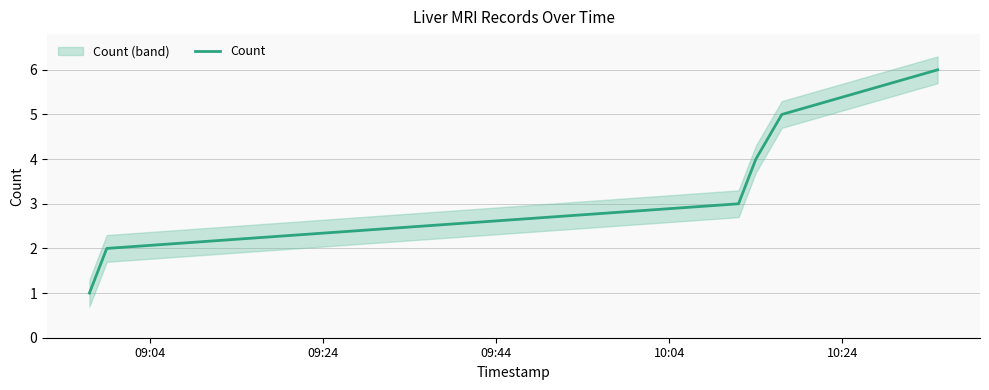

What is the change in value from 09:44 to 10:24?

+2